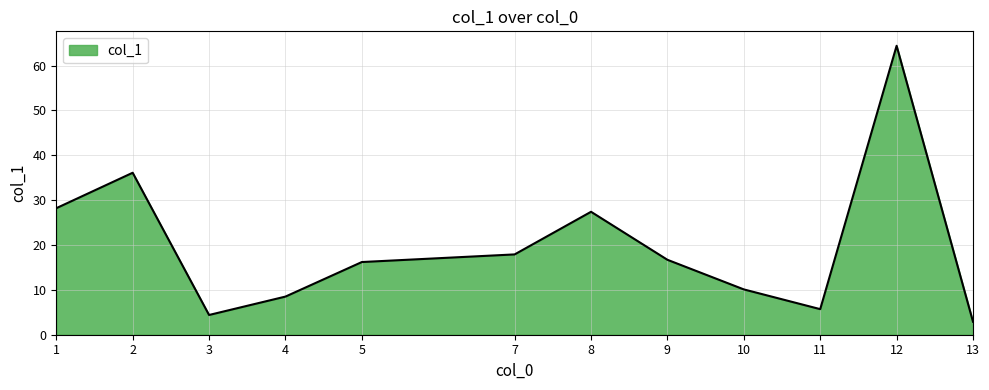

Read the value at 1.

28.2